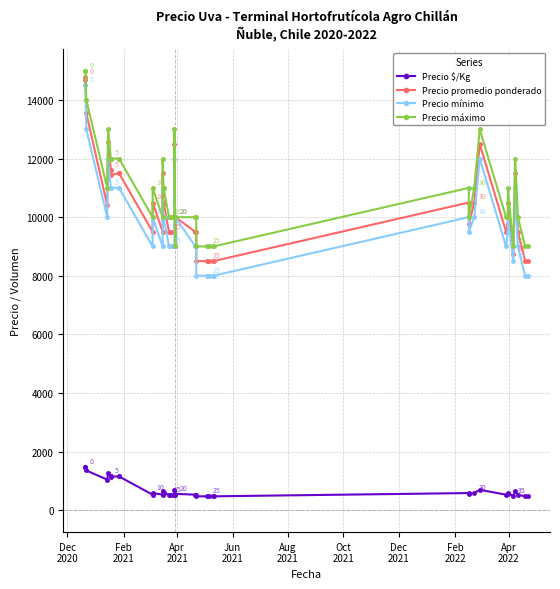

List the series in order of their peak value, lowest first.

Precio $/Kg, Precio mínimo, Precio promedio ponderado, Precio máximo